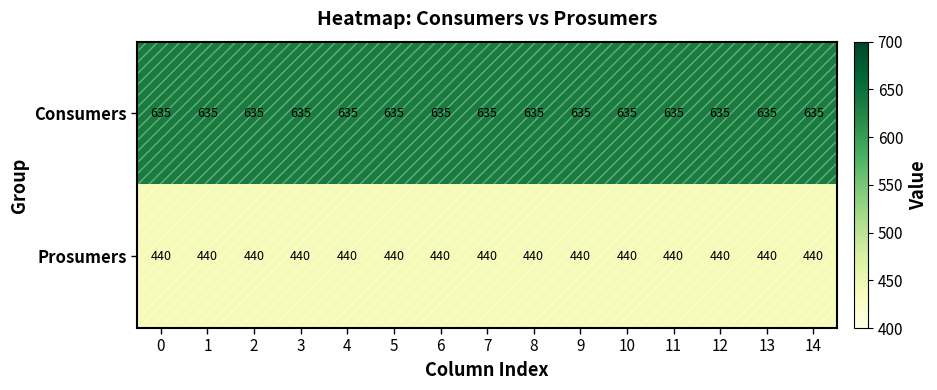

Which series has the largest total across all categories?

Consumers